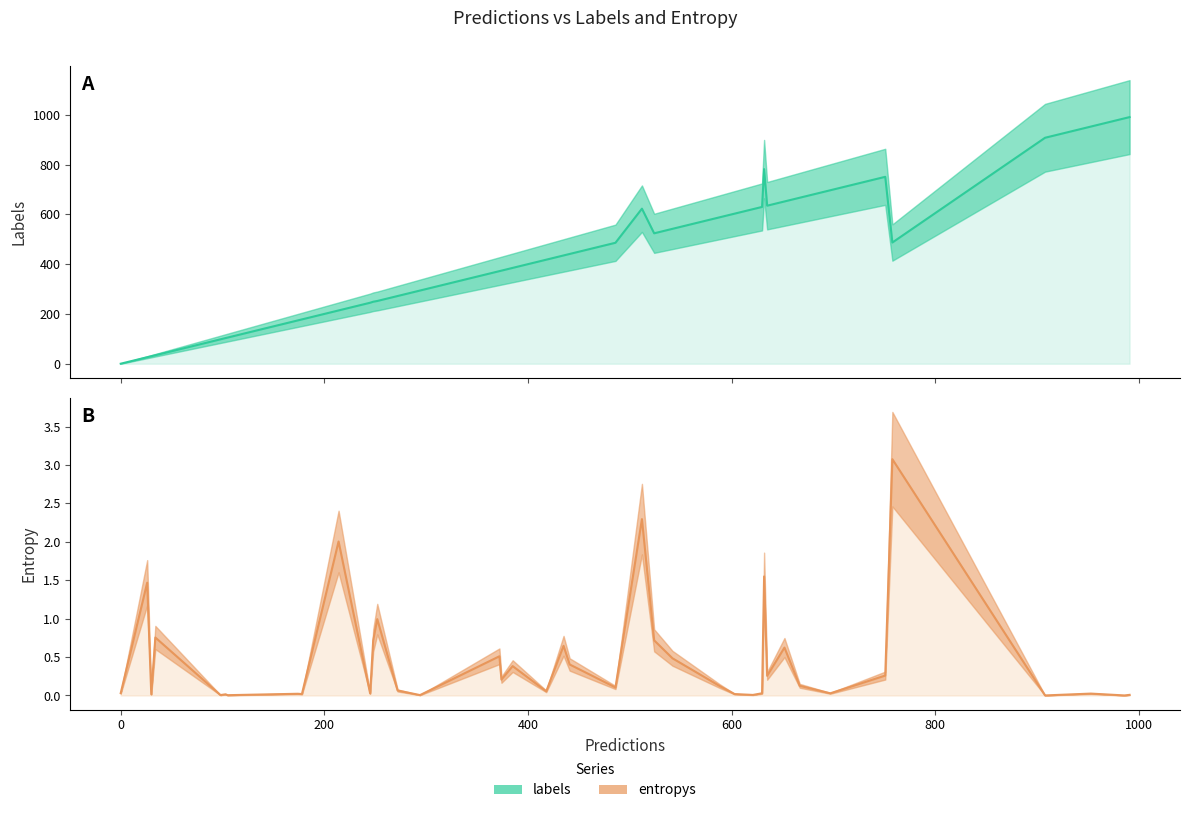

True or false: entropys has a value of 0.0 at 800.

False